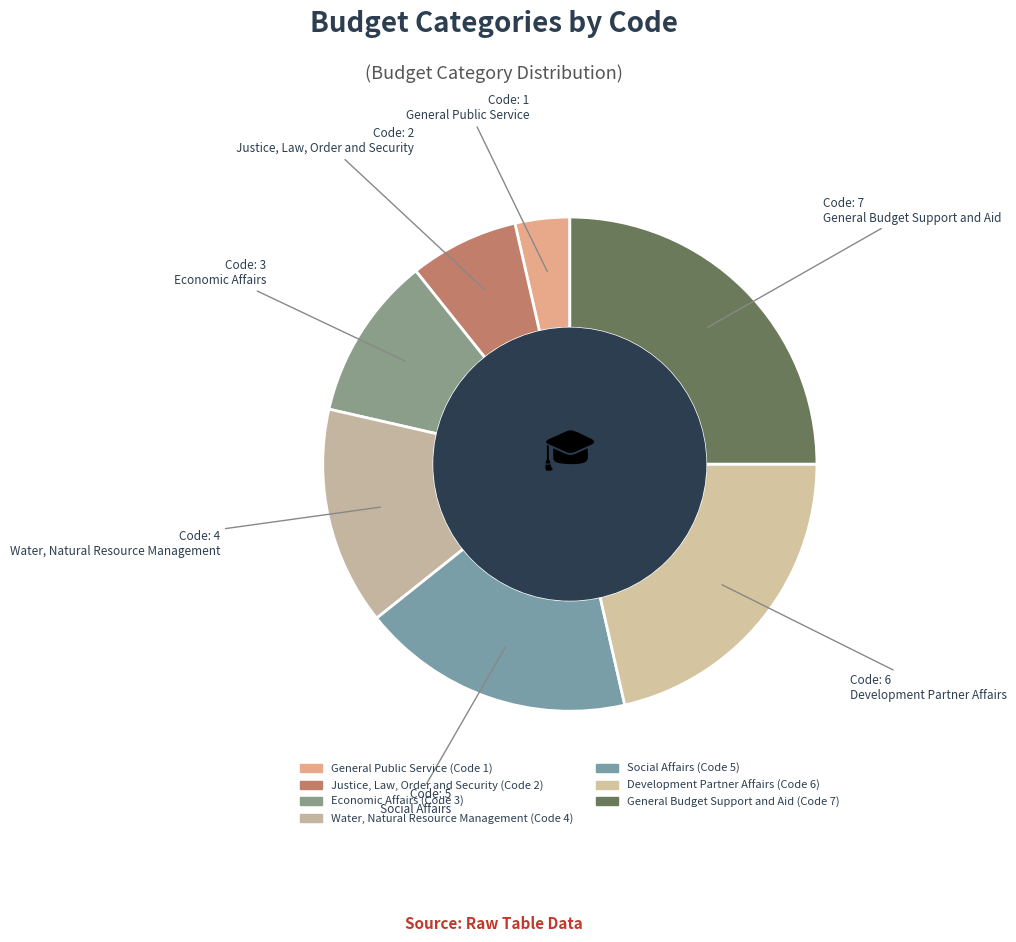

How many slices are in this pie chart?

7